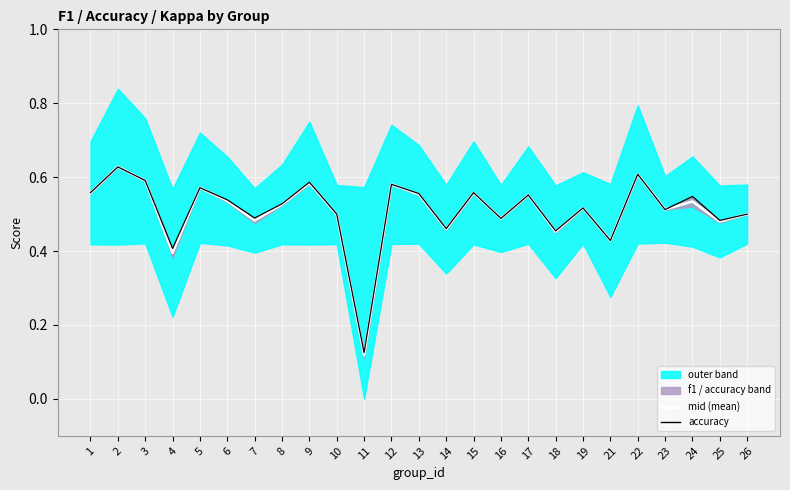

What is the smallest value displayed?

0.1